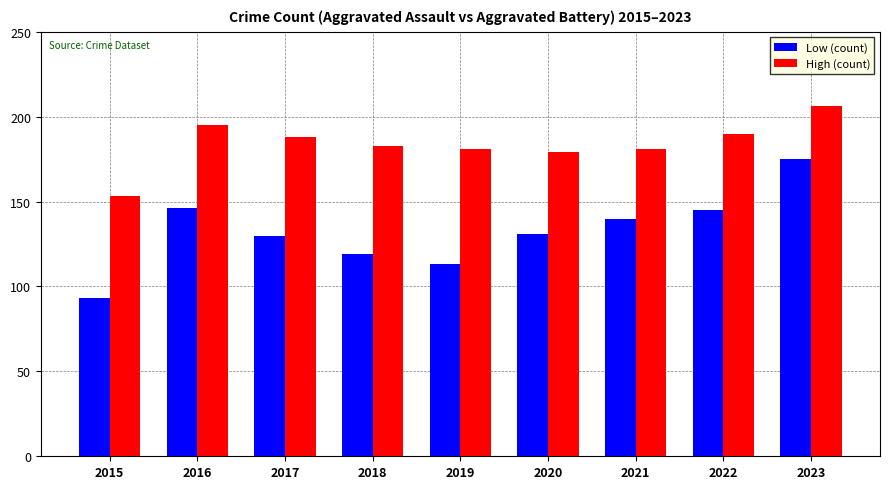

What is the average value of the High (count) series?

184